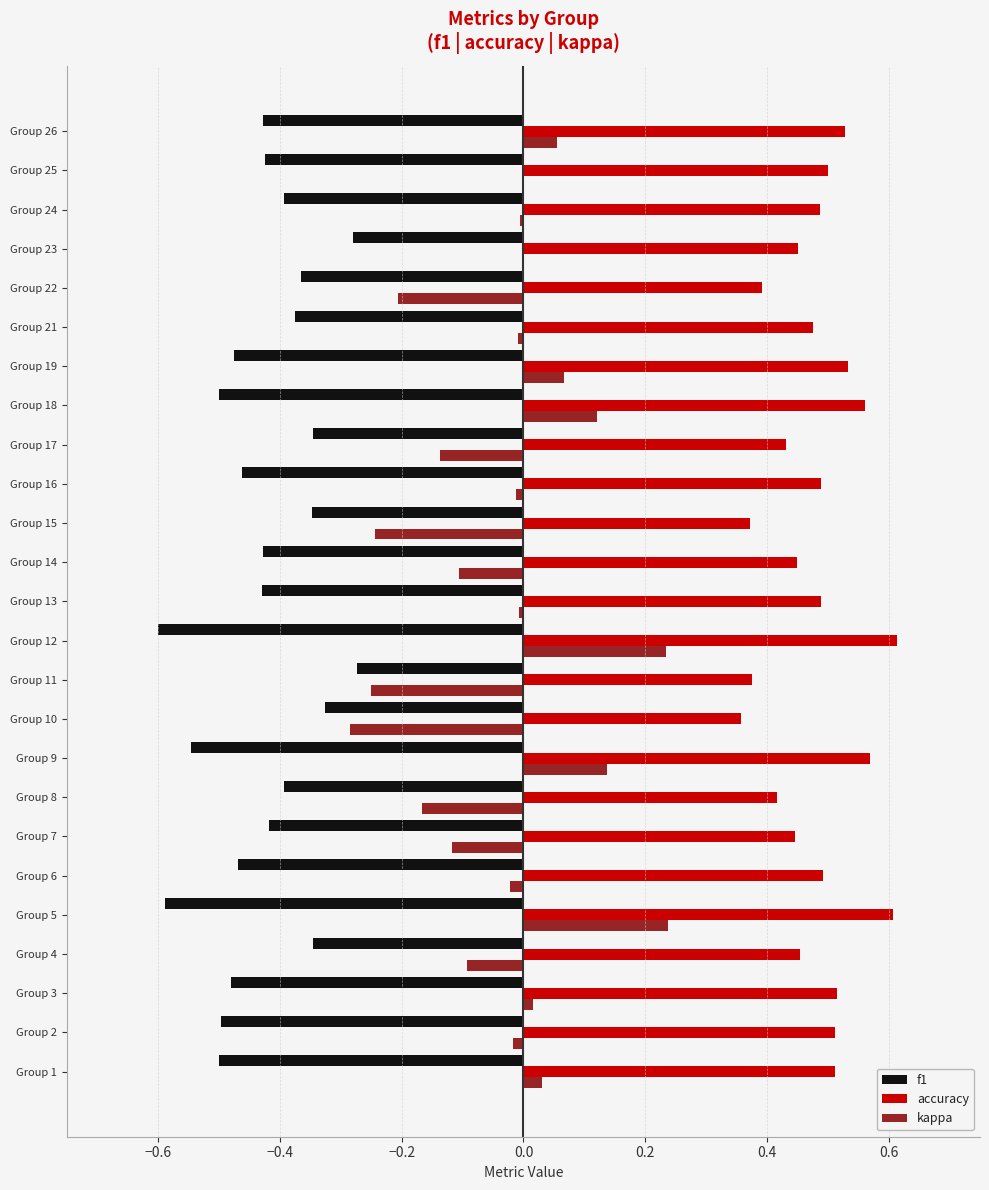

True or false: accuracy has a value of 0.5 at Group 4.

True